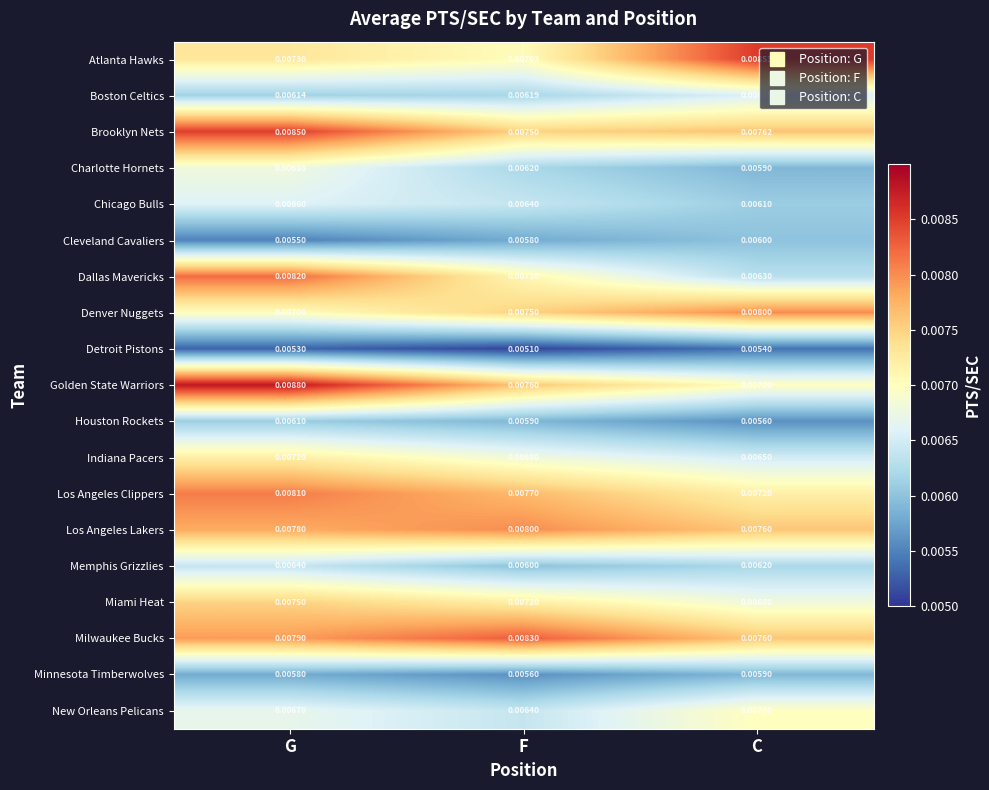

What is the total value across all series at C?

0.1